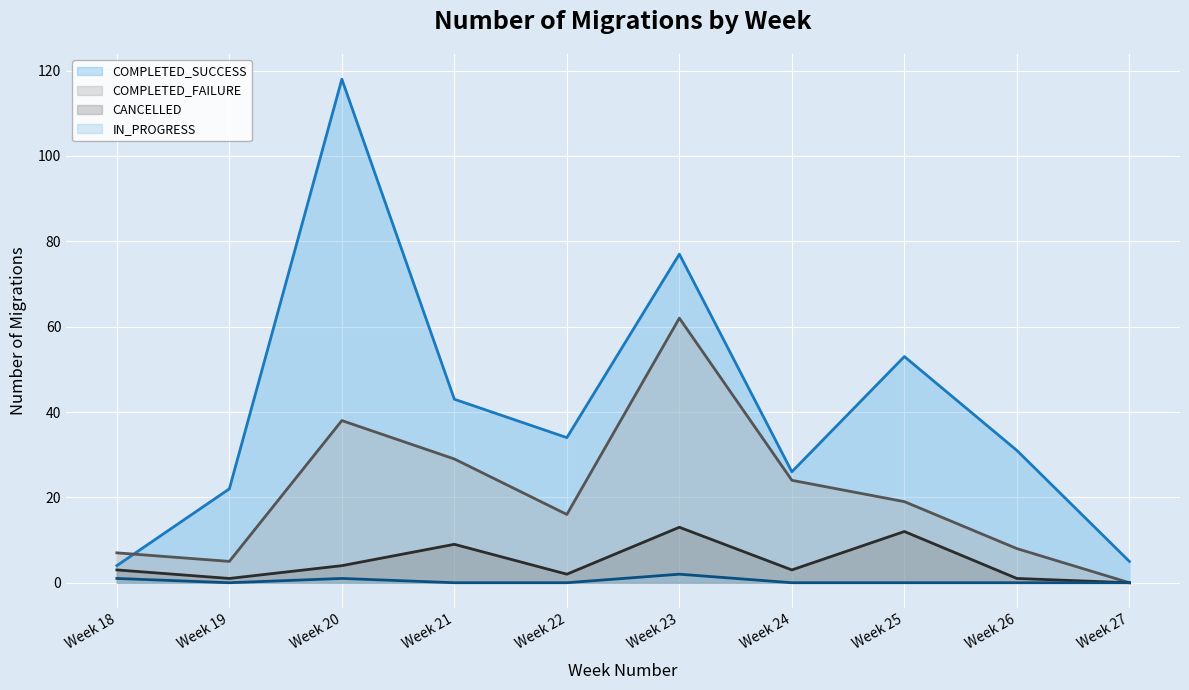

How many lines are shown in the chart?

4